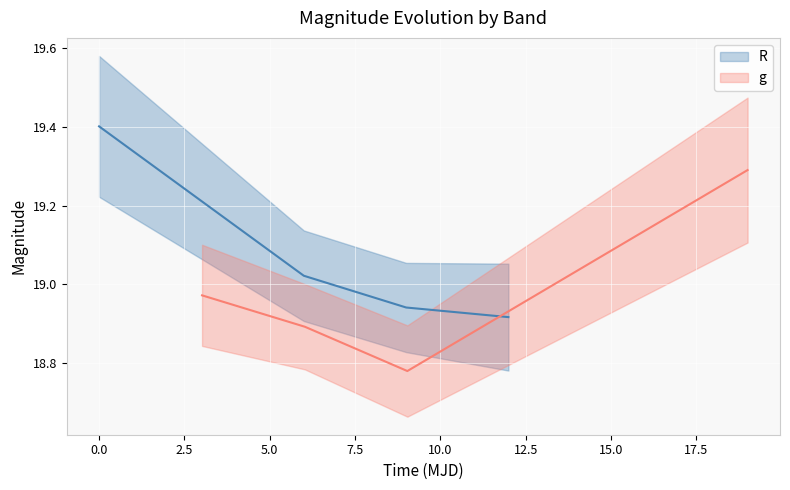

How many lines are shown in the chart?

2